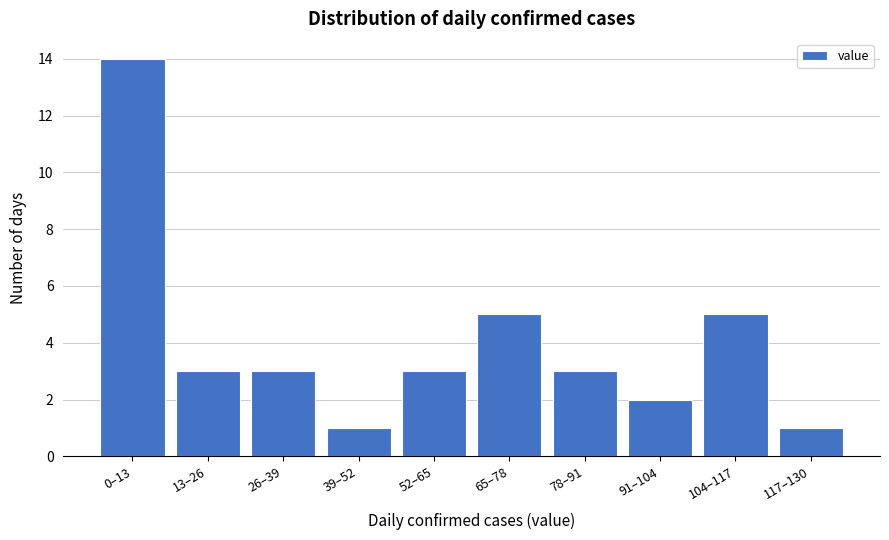

Reading left to right, list all the values displayed in this chart.

14	3	3	1	3	5	3	2	5	1